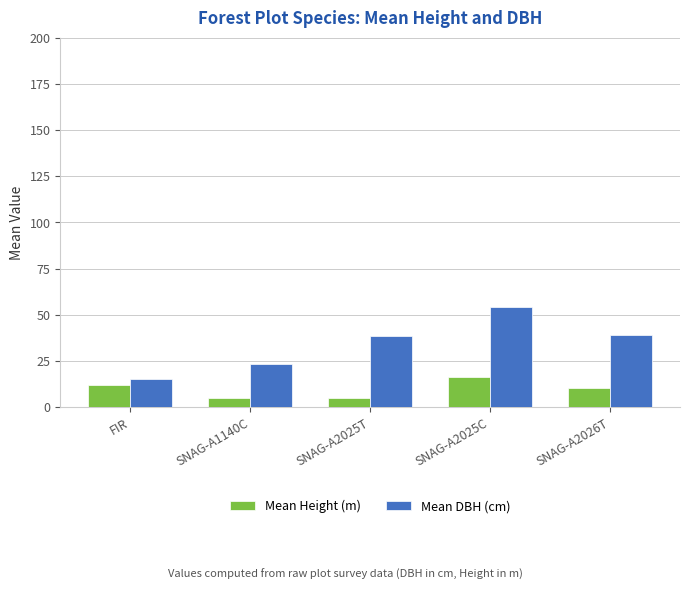

What is the lowest value of the Mean Height (m) series?

5.1